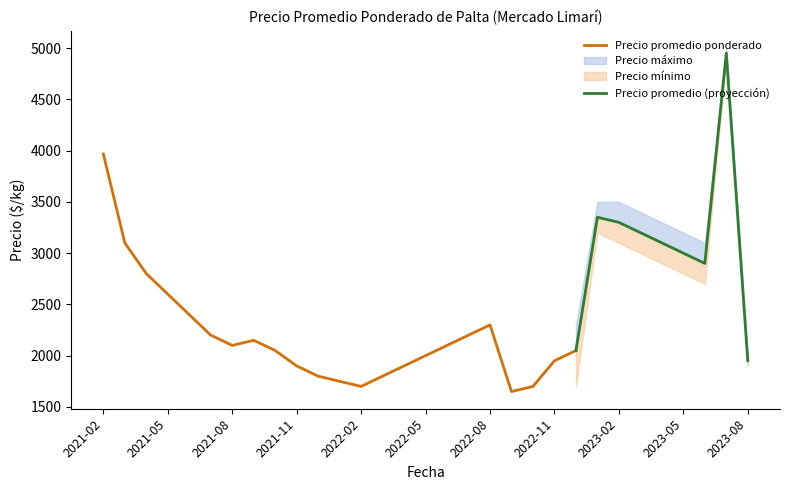

What is the maximum value for Precio promedio ponderado?

3967